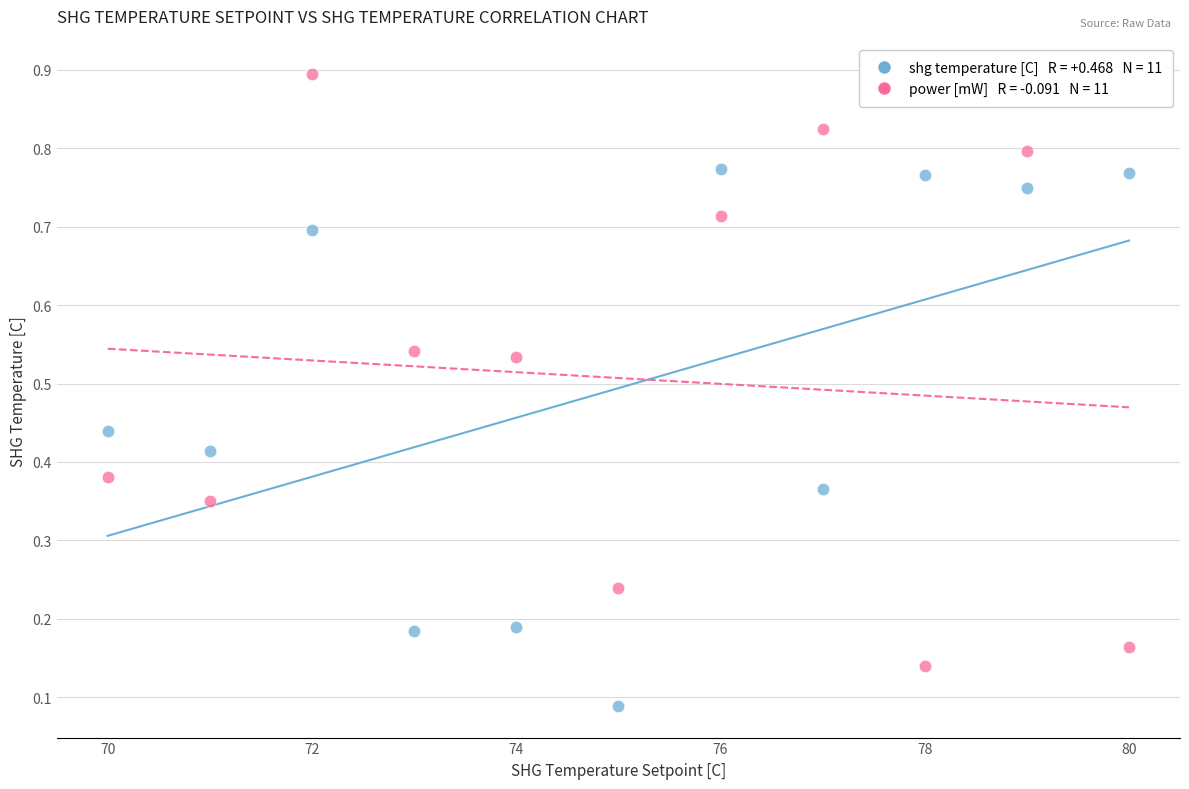

Across all data points, what is the range of X values (max minus min)?

10.0